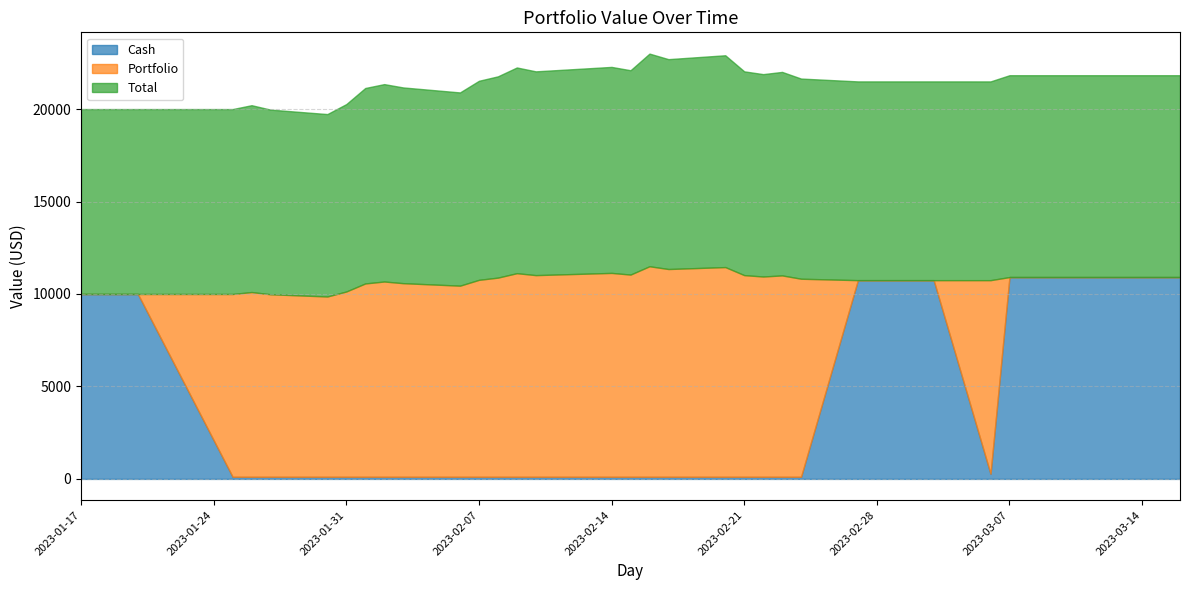

What are all the series names shown in the legend?

Cash, Portfolio, Total